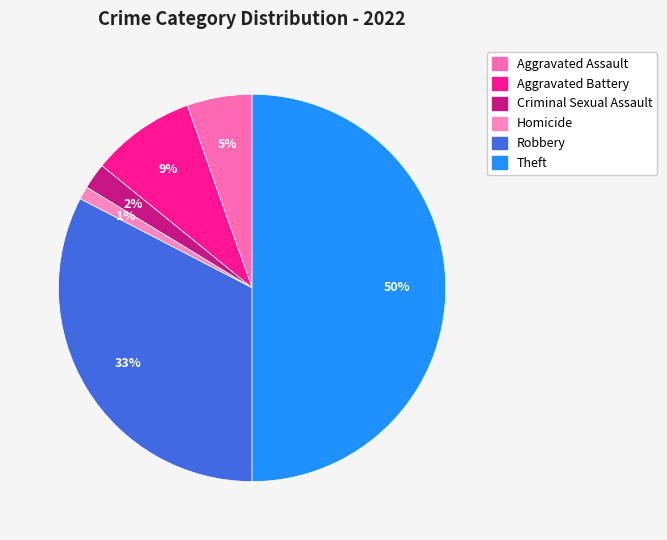

To the nearest percent, what percentage of the pie is Aggravated Assault?

5%